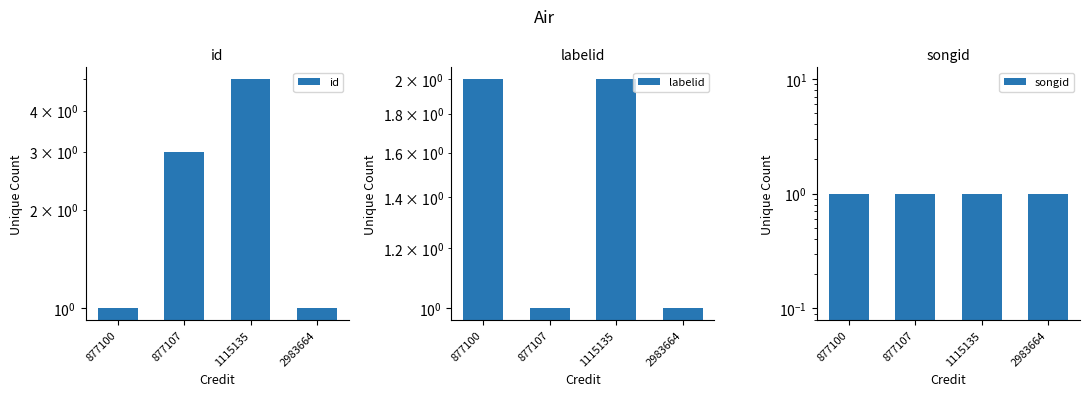

Which series has the widest spread of values?

id